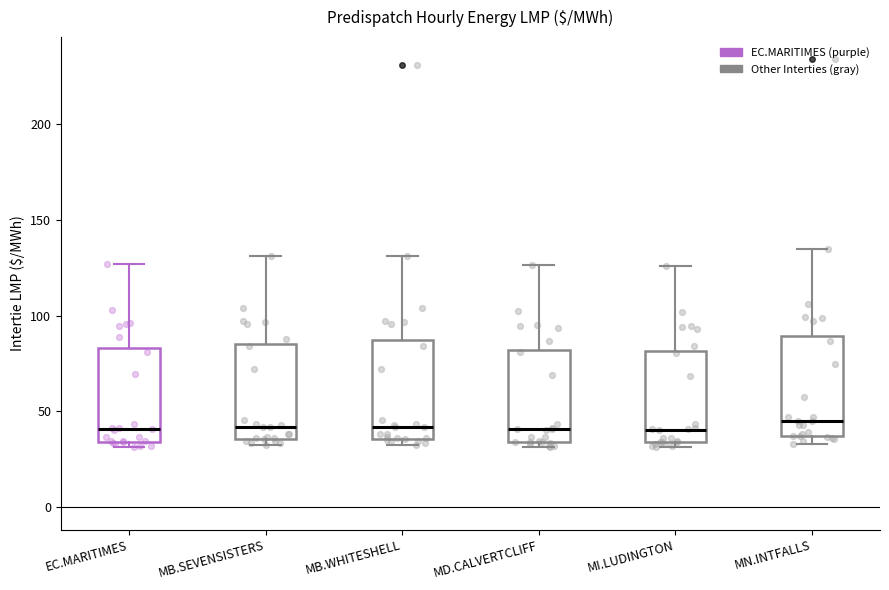

Where is the lower edge of the box for MB.SEVENSISTERS on the y-axis? The values are not printed on the chart, so give them approximately, as read against the axis.

35